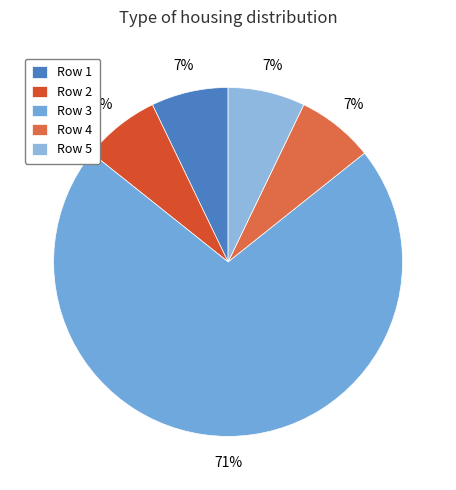

Count the number of slices in the pie.

5